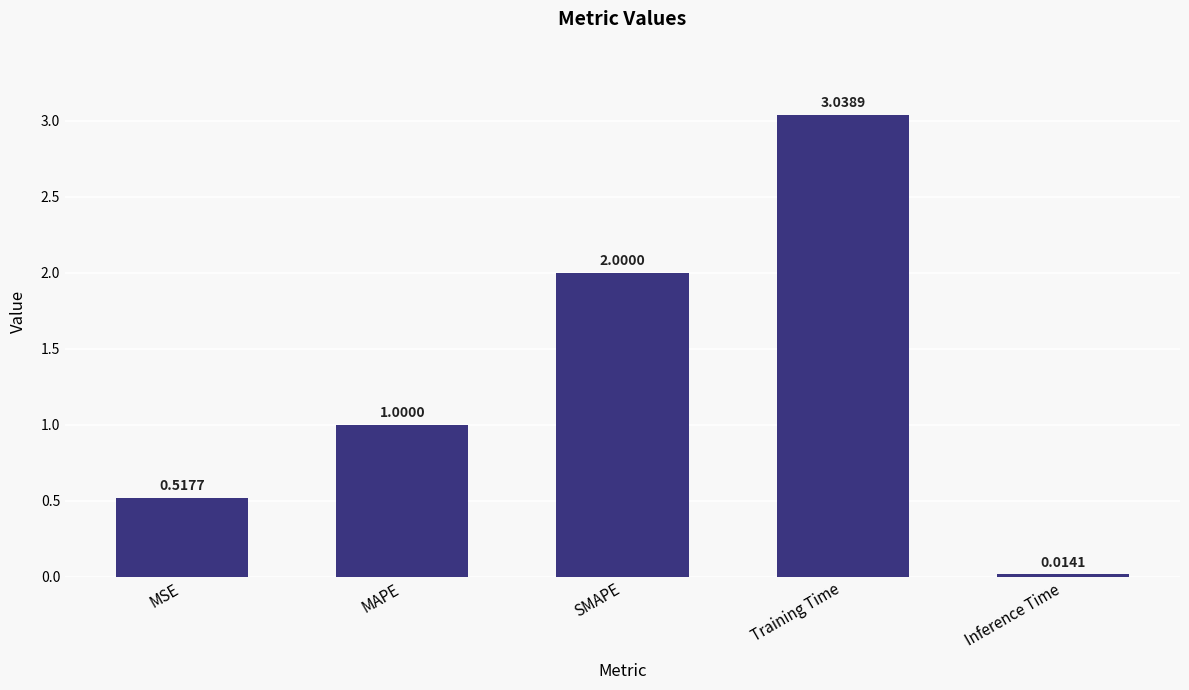

Does the chart contain stacked bars?

No